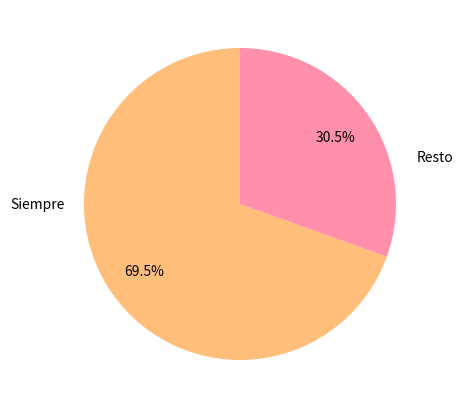

How many segments does this pie chart have?

2